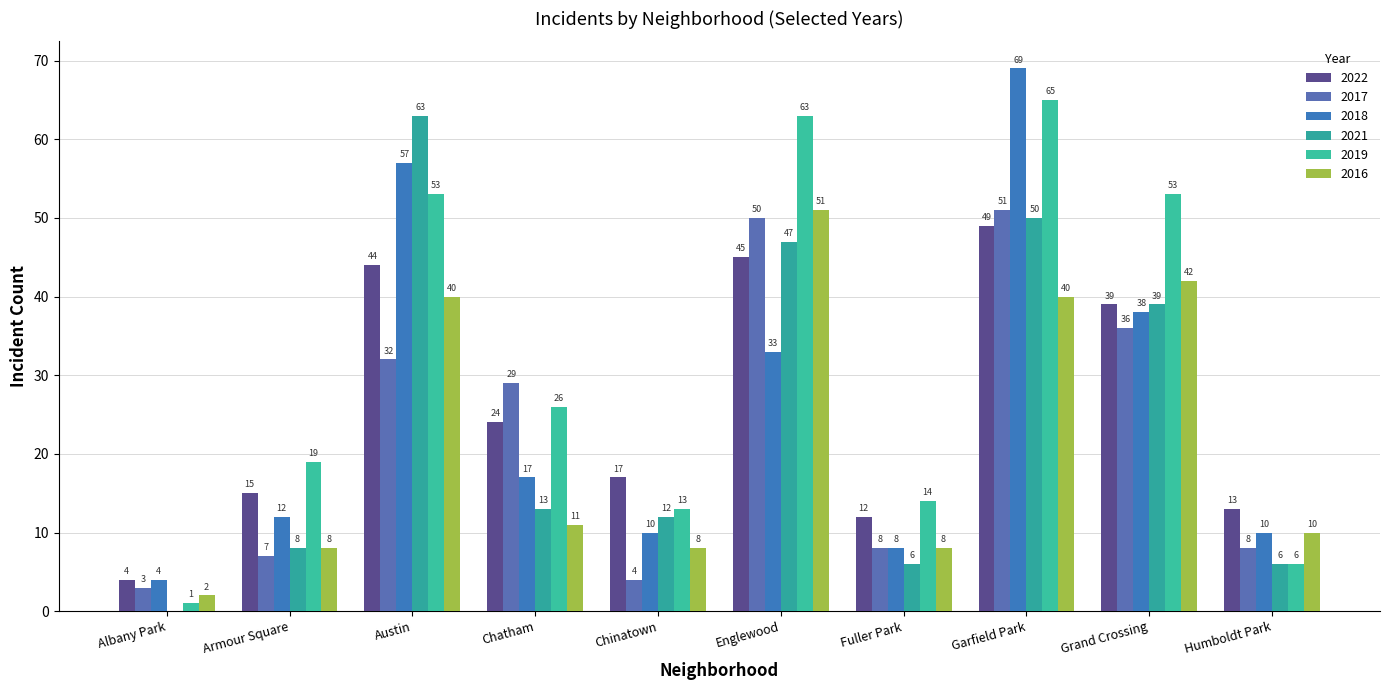

Reading left to right, extract all data points from this chart.

2022: 4	15	44	24	17	45	12	49	39	13
2017: 3	7	32	29	4	50	8	51	36	8
2018: 4	12	57	17	10	33	8	69	38	10
2021: 0	8	63	13	12	47	6	50	39	6
2019: 1	19	53	26	13	63	14	65	53	6
2016: 2	8	40	11	8	51	8	40	42	10